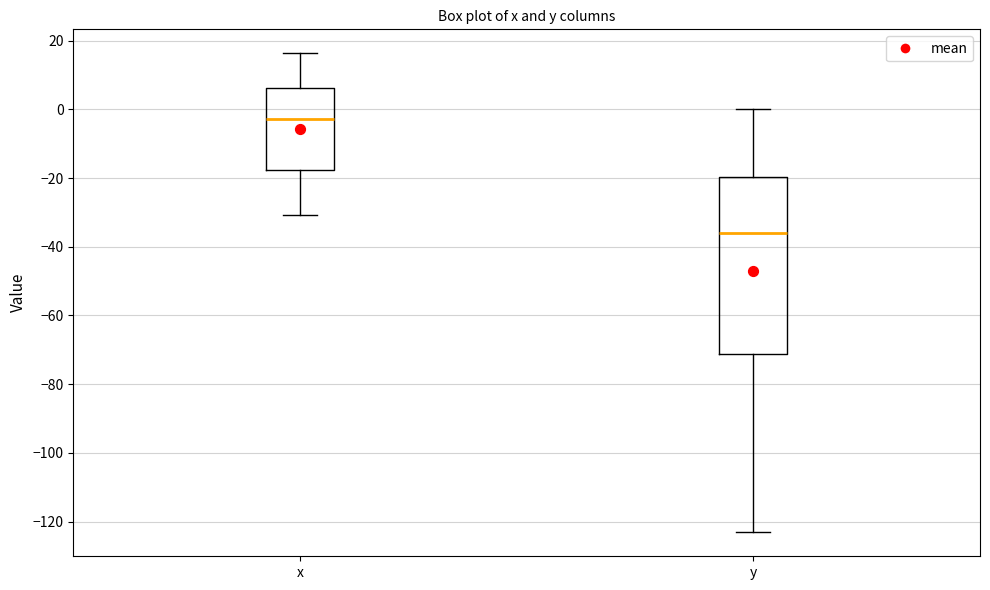

Reading left to right, read every box against the y-axis: the position of its median line, the range the box covers, and the ends of its whiskers. The values are not printed on the chart, so give them approximately, as read against the axis.

x: median -2, box -18 to 6, whiskers -30 to 16
y: median -36, box -72 to -20, whiskers -124 to 0